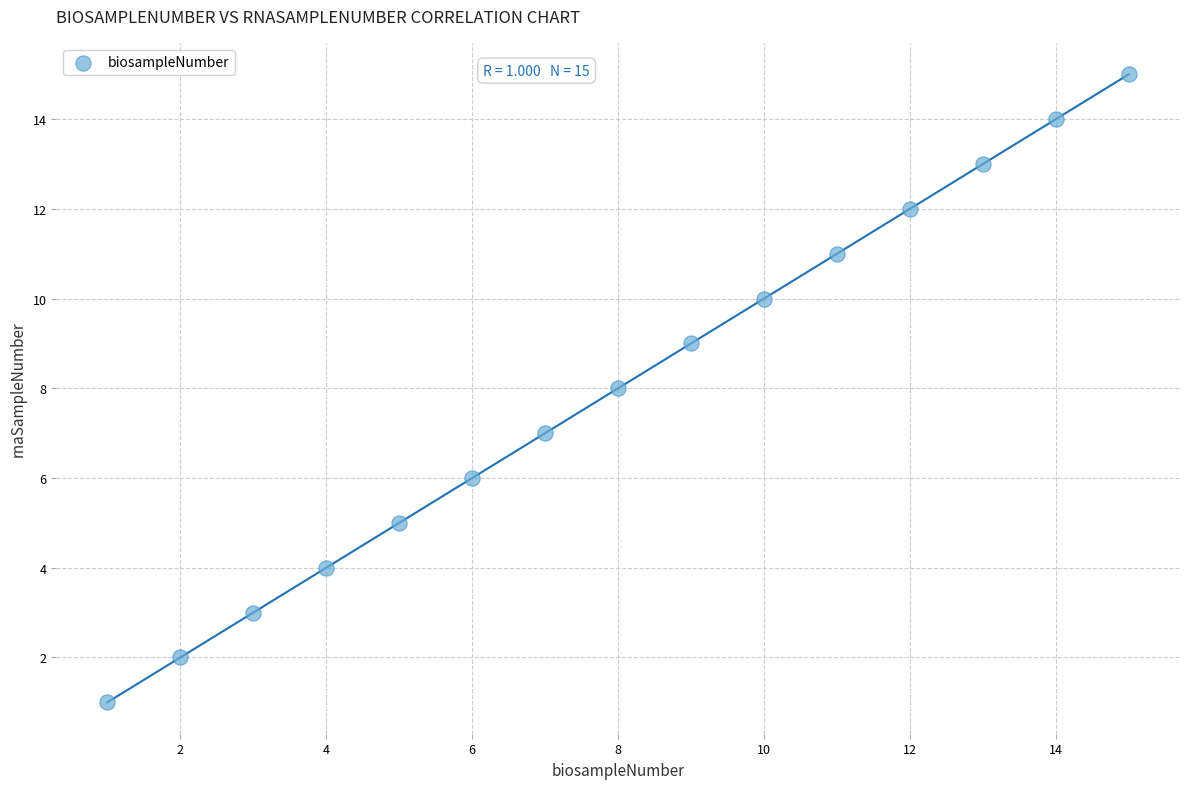

What is the range of X values (max minus min)?

14